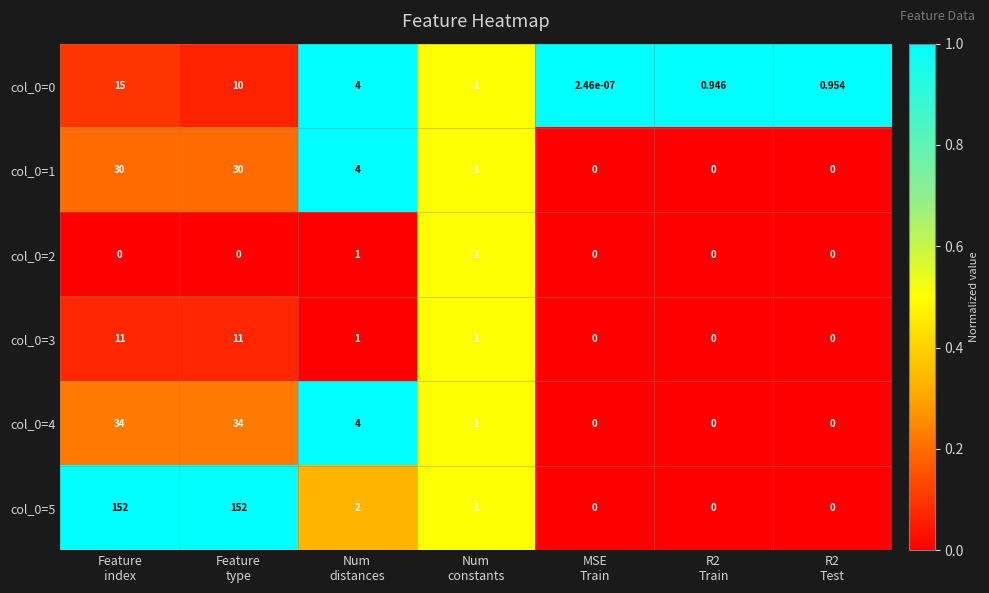

How many data points in col_0=1 are less than 1?

3